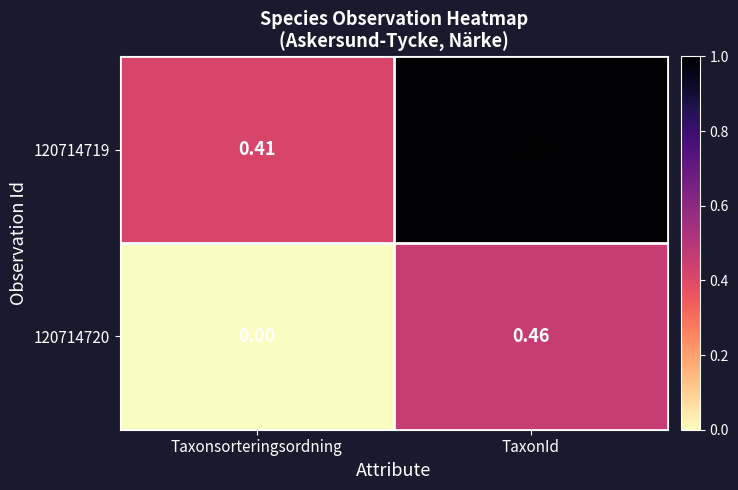

Is the value of 120714720 at Taxonsorteringsordning greater than the value of 120714719 at Taxonsorteringsordning?

No